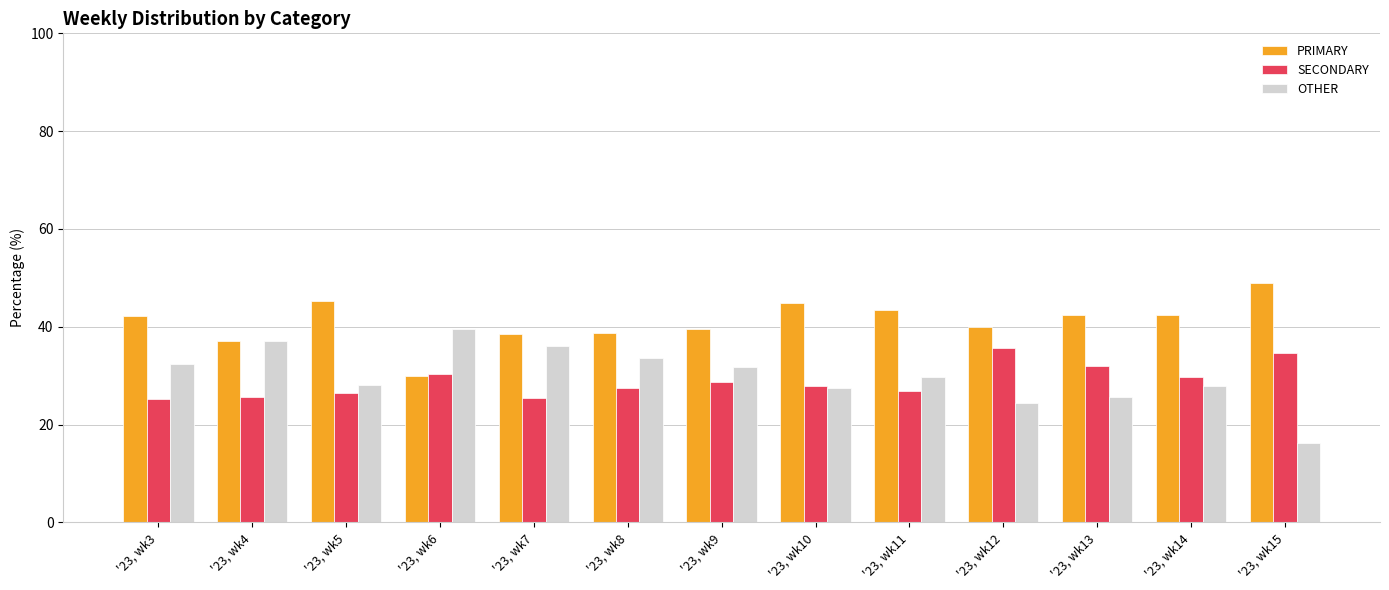

Are the bars horizontal?

No